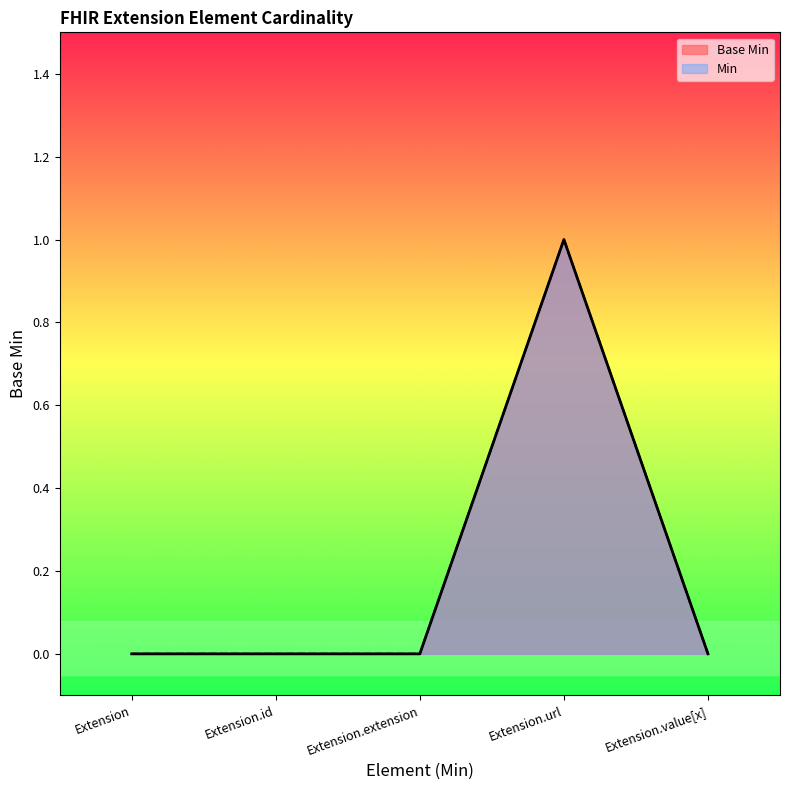

True or false: Min has more than 2 points higher than both neighbors.

False